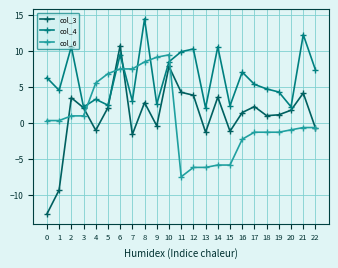

Which series changed the most between 5 and 6?

col_3